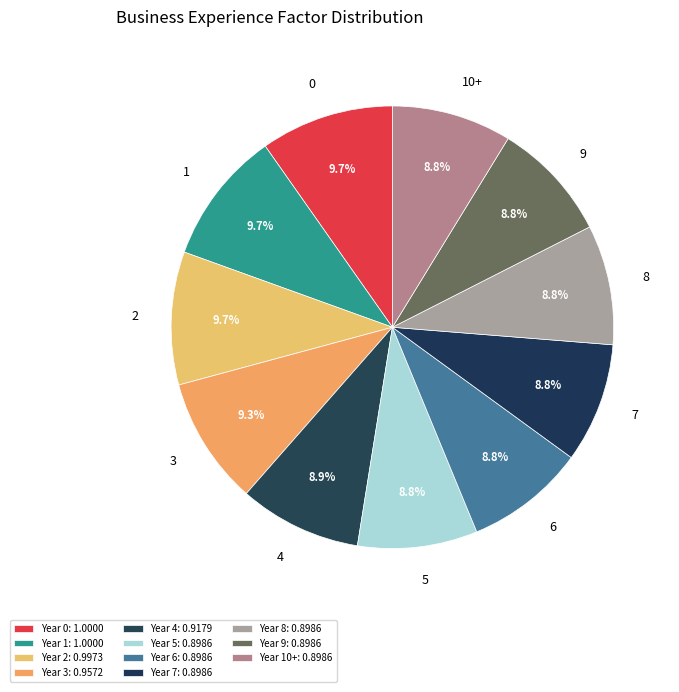

How many segments does this pie chart have?

11